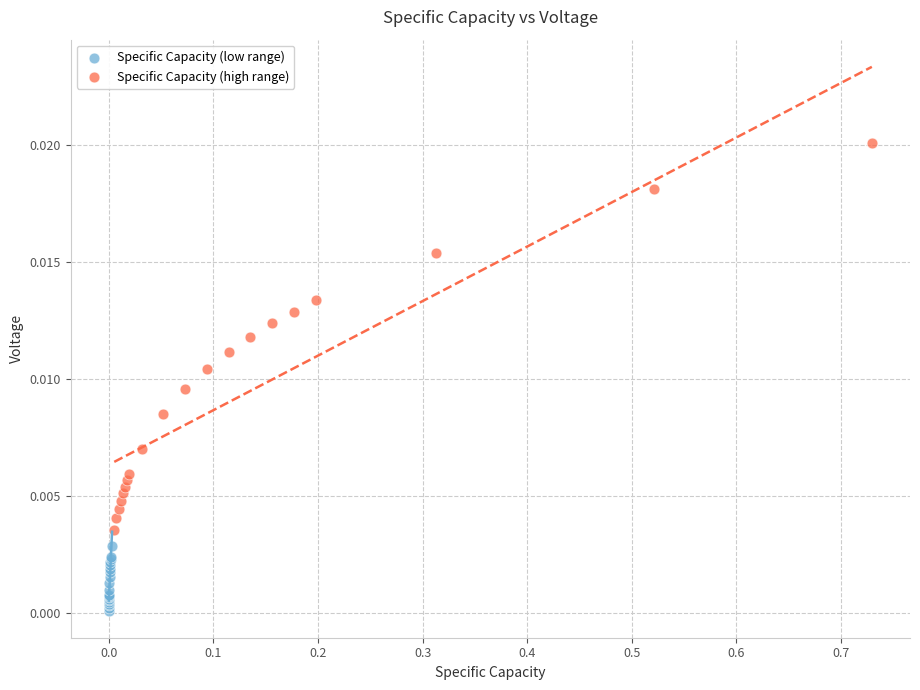

Which series contains the lowest Y value?

Specific Capacity (low range)